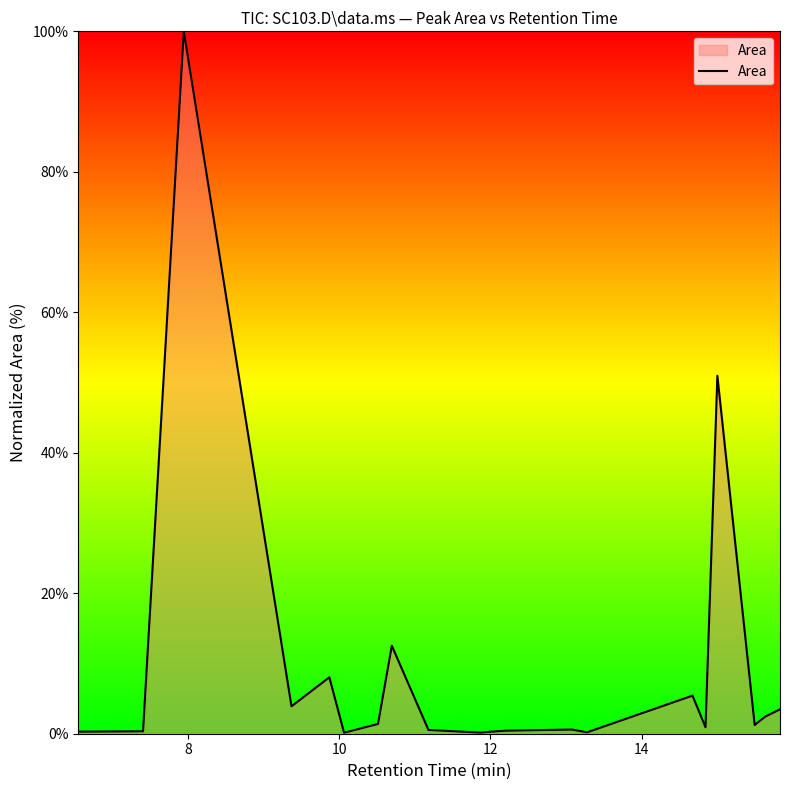

How many interior local valleys (lower than both neighbors) does the data have?

6